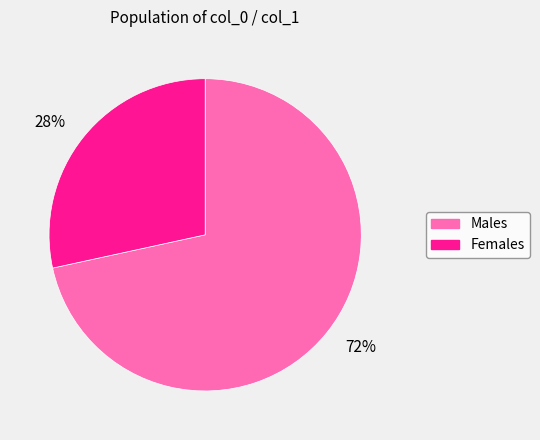

How many segments does this pie chart have?

2